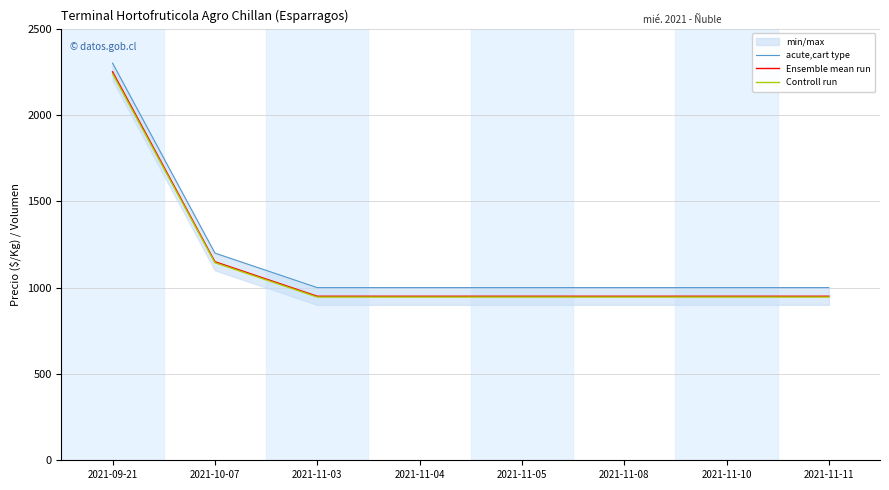

What is the difference between the acute,cart type values at 2021-11-10 and 2021-09-21?

1300.0